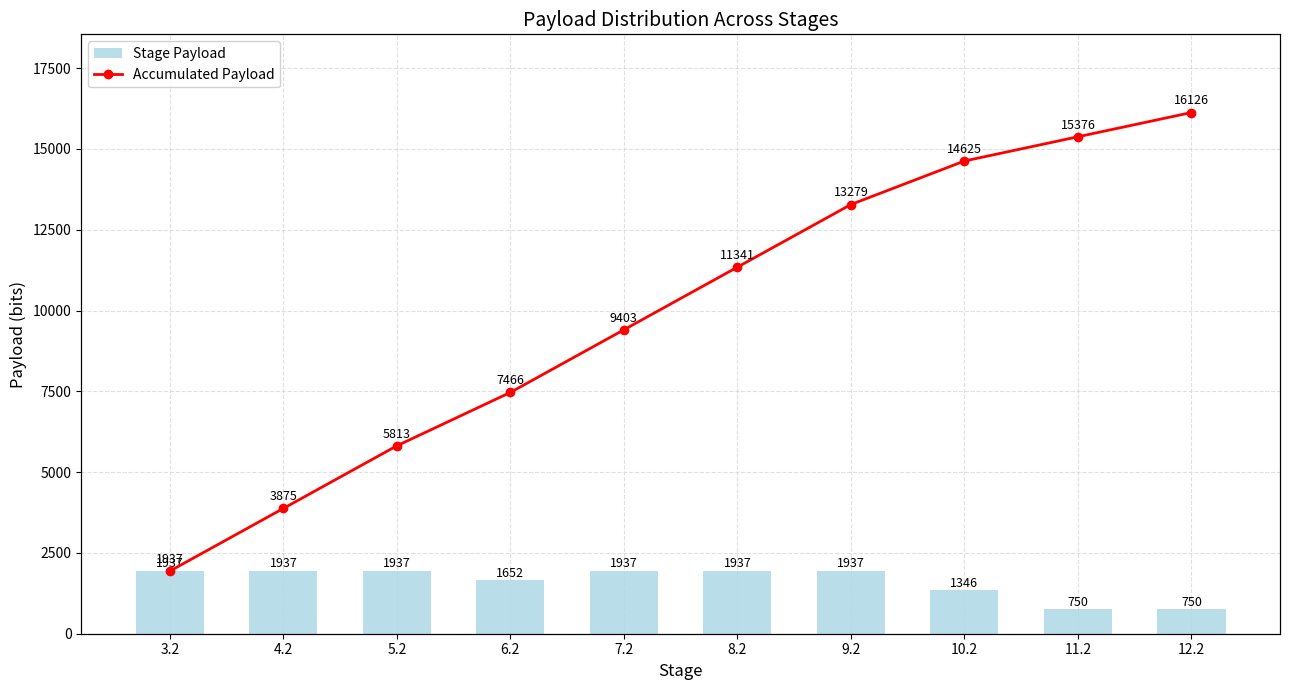

What is the total value across all series at 3.2?

3875.8